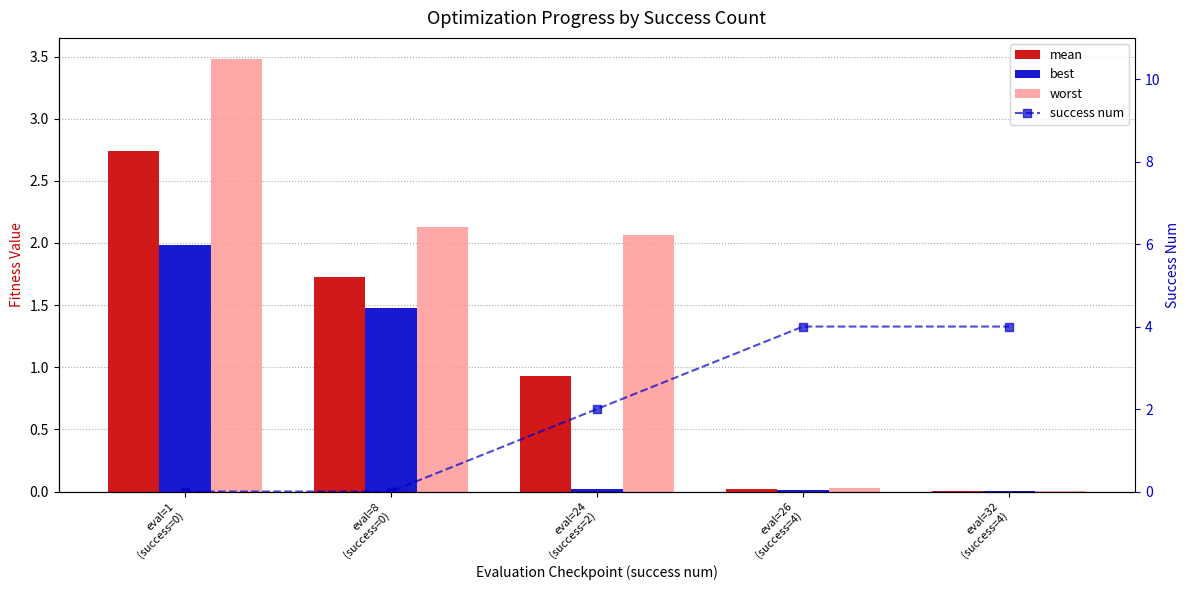

What is the total value across all series at eval=1
(success=0)?

8.2